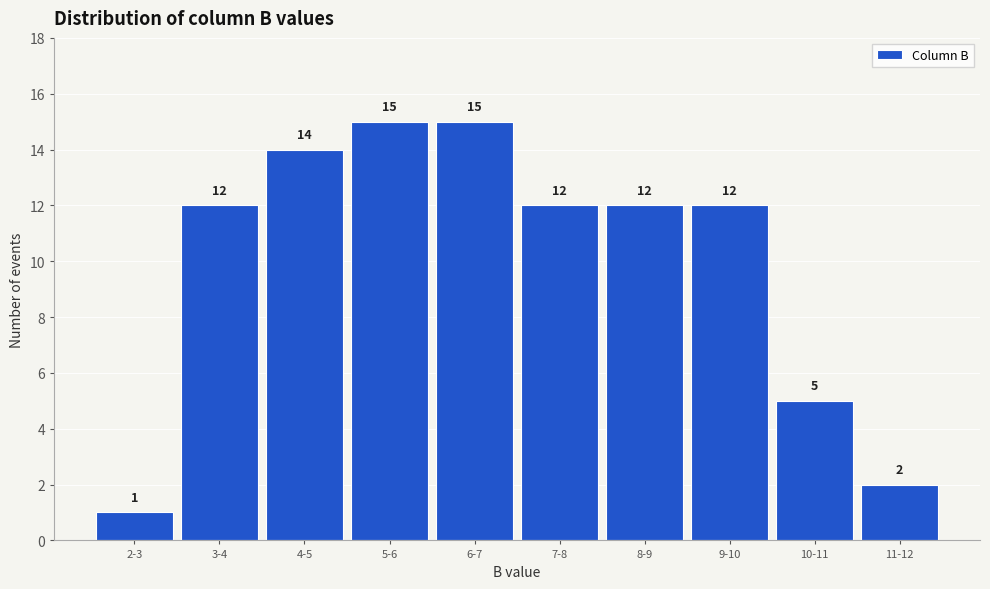

Reading right to left, what are all the values shown in this chart?

2	5	12	12	12	15	15	14	12	1